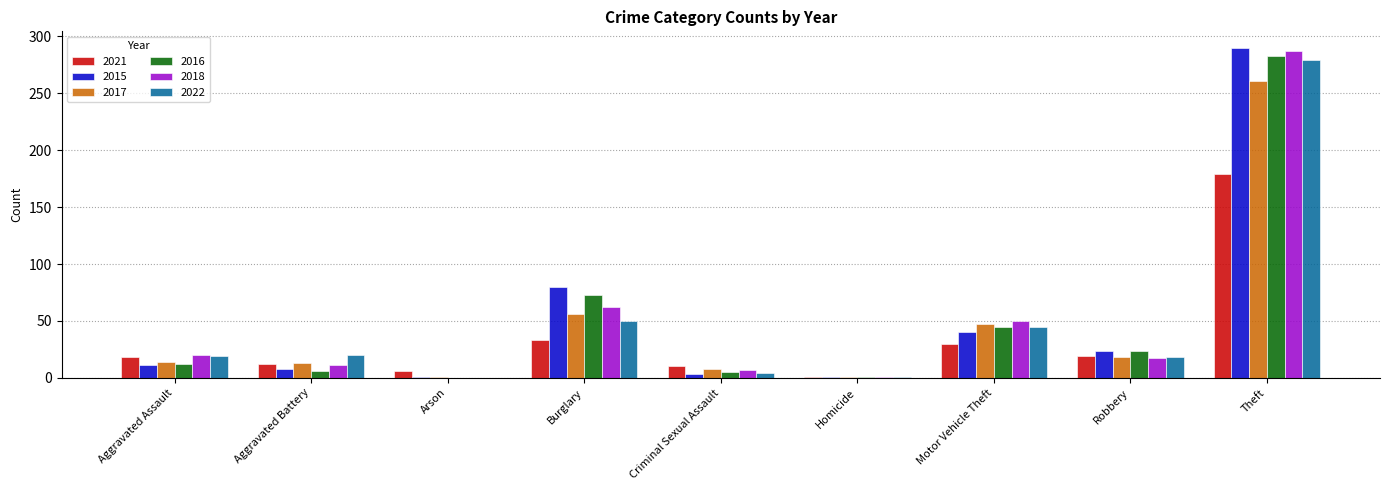

Count the number of categories in the chart.

9